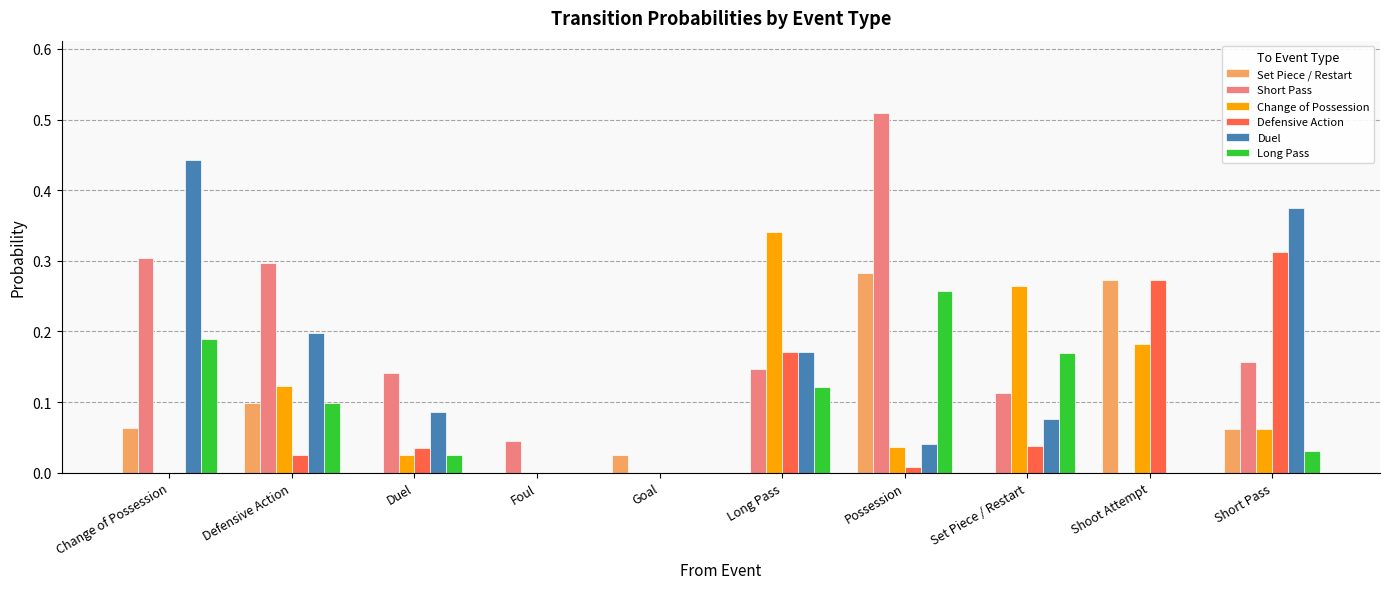

Which series changed the most between Duel and Shoot Attempt?

Set Piece / Restart